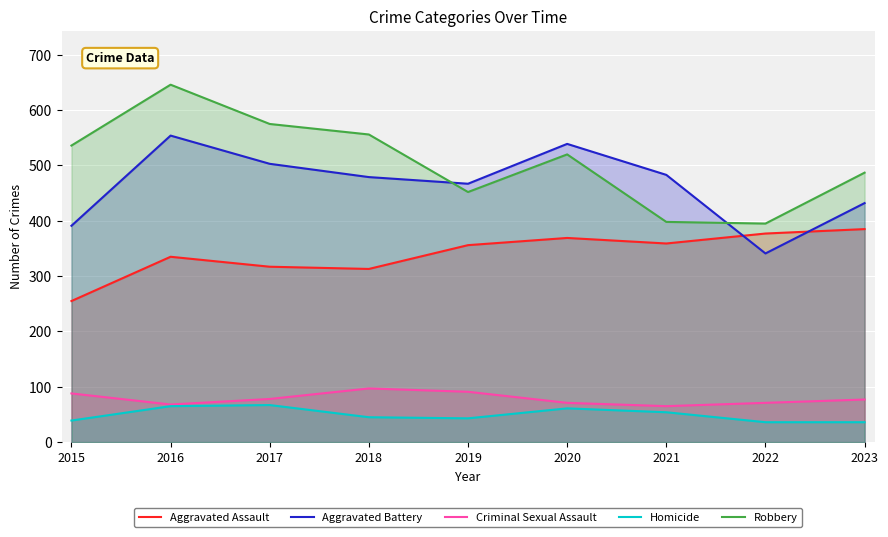

Is it true that Criminal Sexual Assault equals 91 at 2019?

True